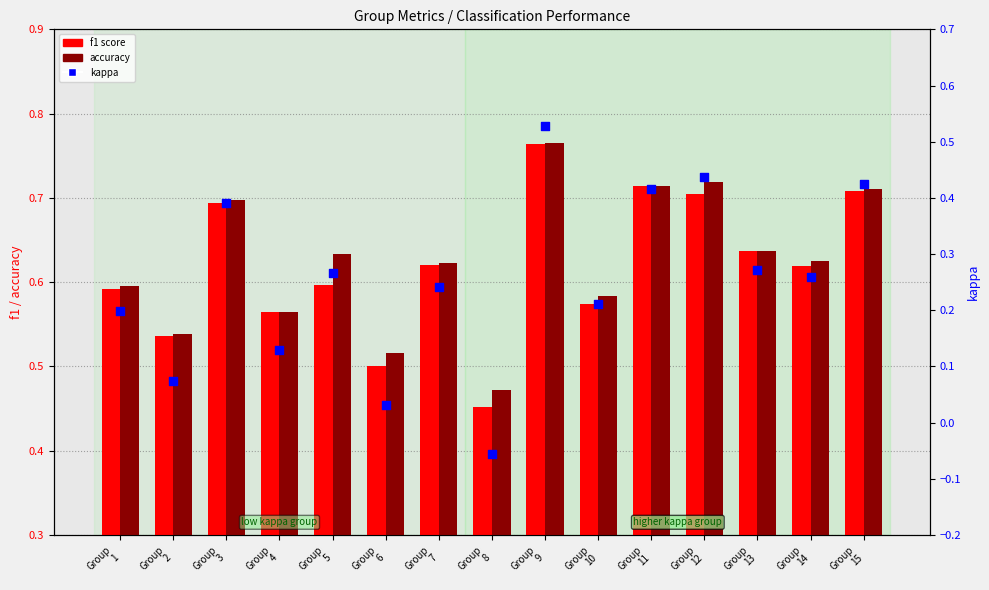

What are all the series names shown in the legend?

f1 score, accuracy, kappa